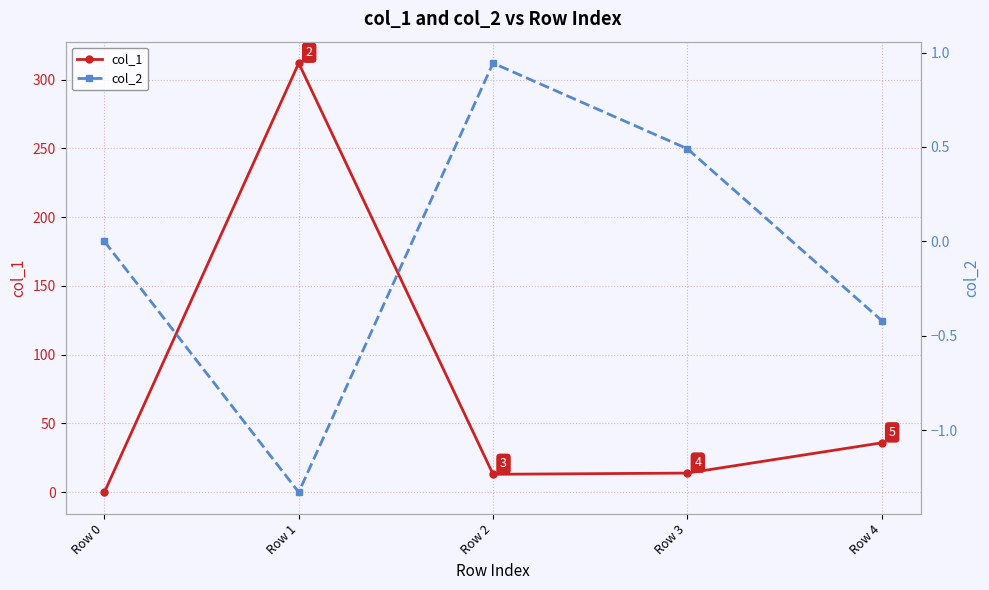

True or false: col_1 has a value of 0.0 at Row 0.

True